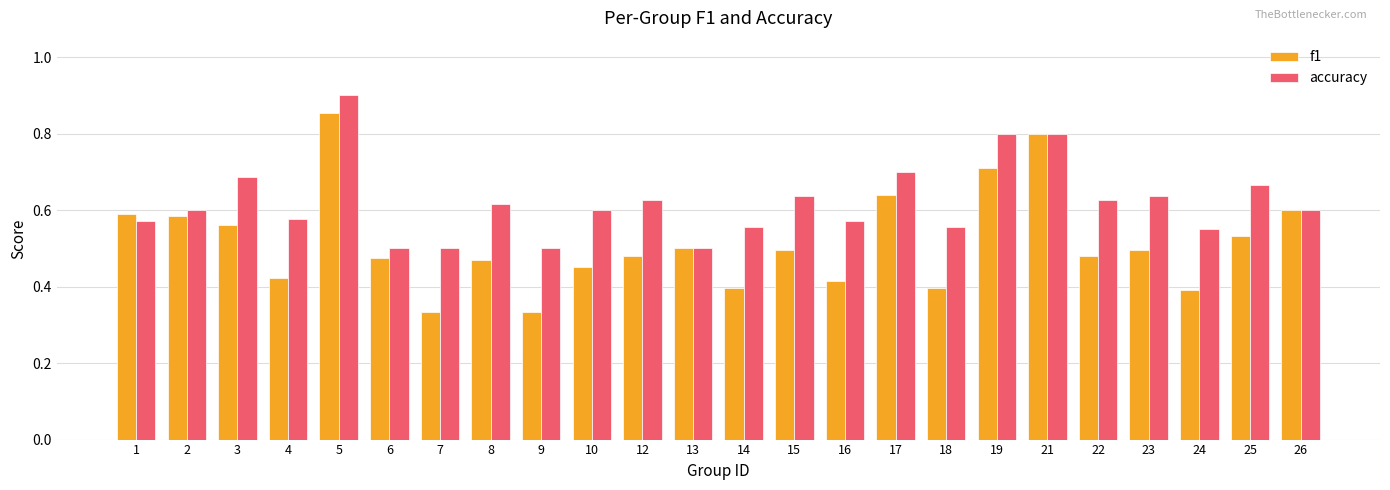

Which category has the highest value in the accuracy series?

5